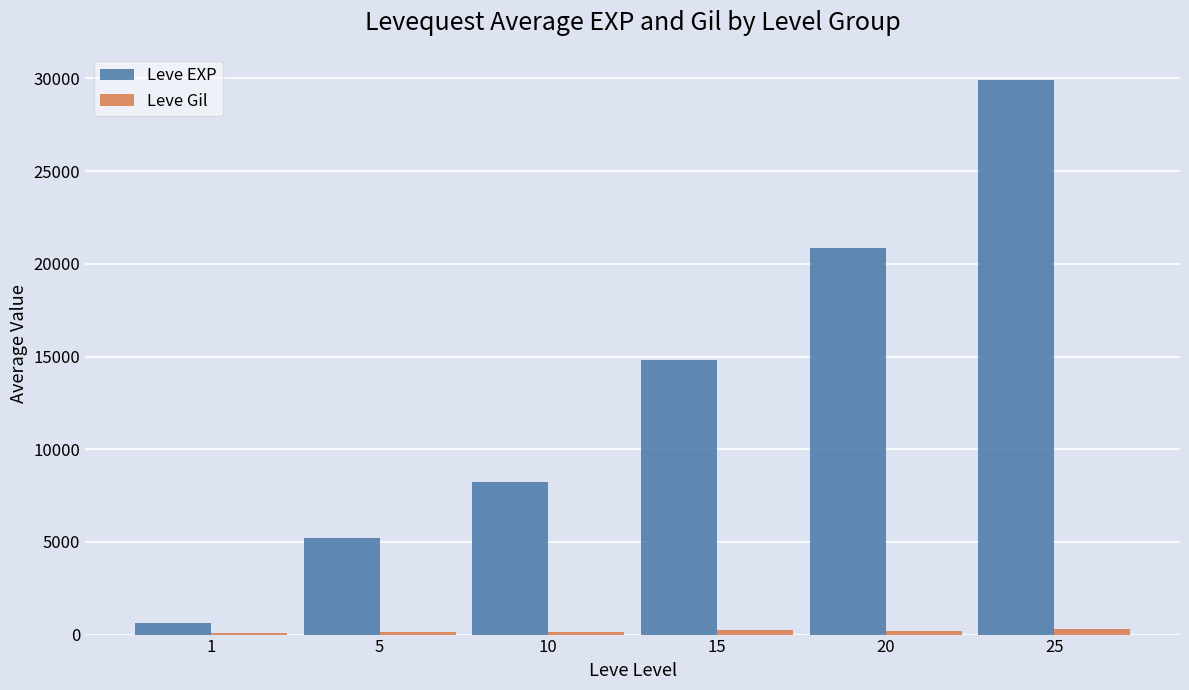

At which category is the sum across all series the highest?

25